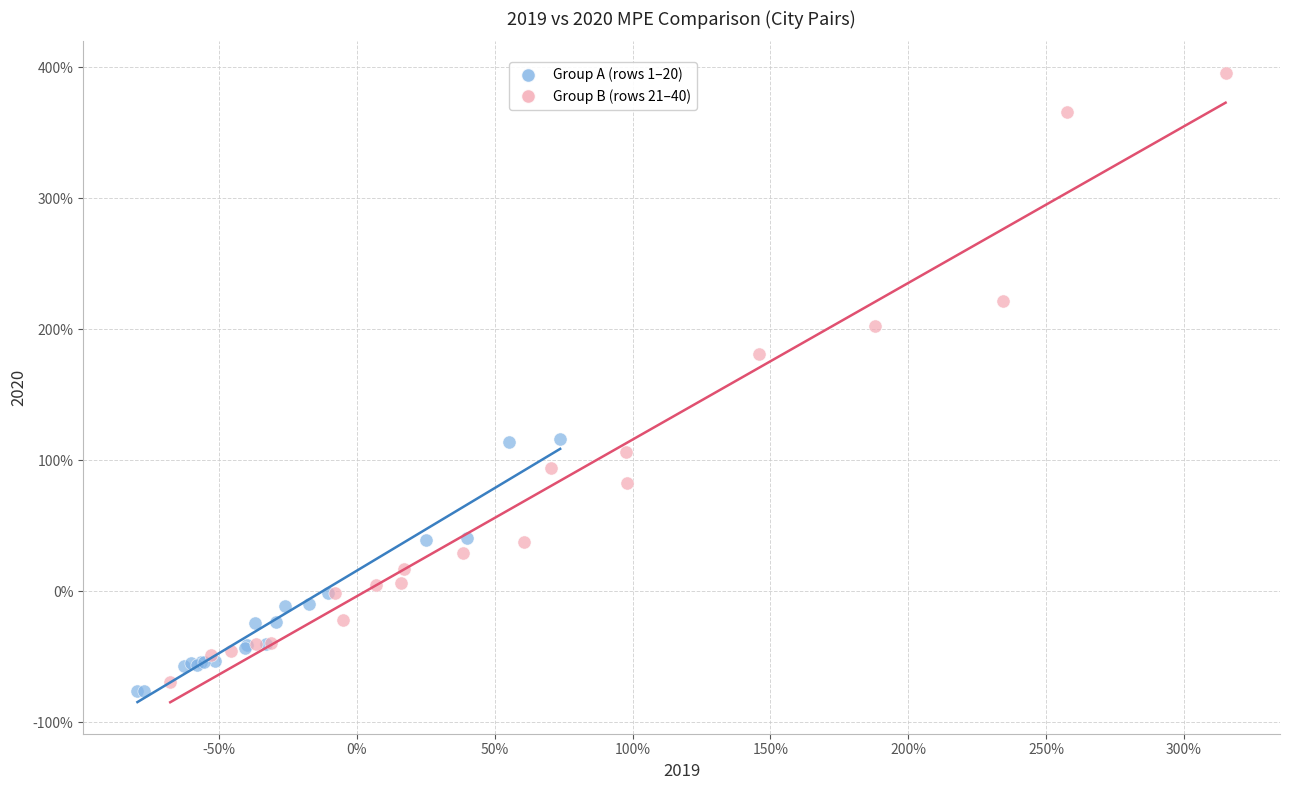

Which series reaches the minimum Y coordinate?

Group A (rows 1–20)